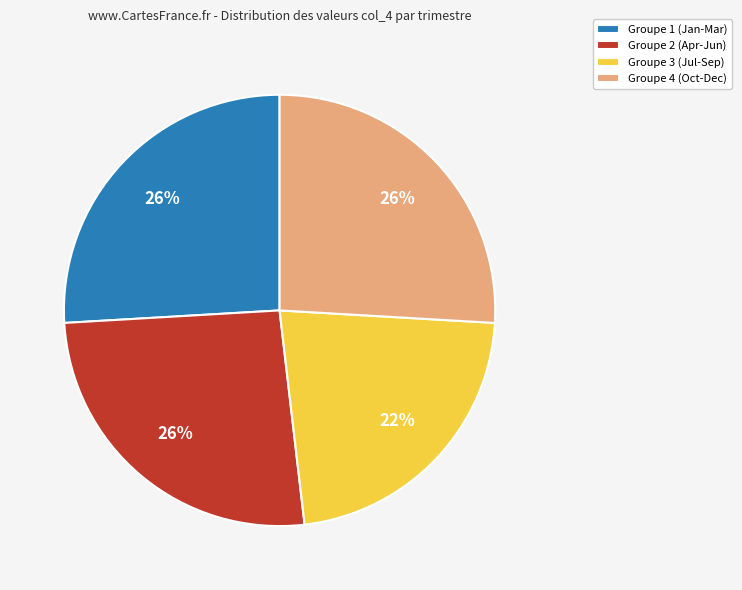

What is the smallest slice in the pie chart?

Groupe 3 (Jul-Sep)